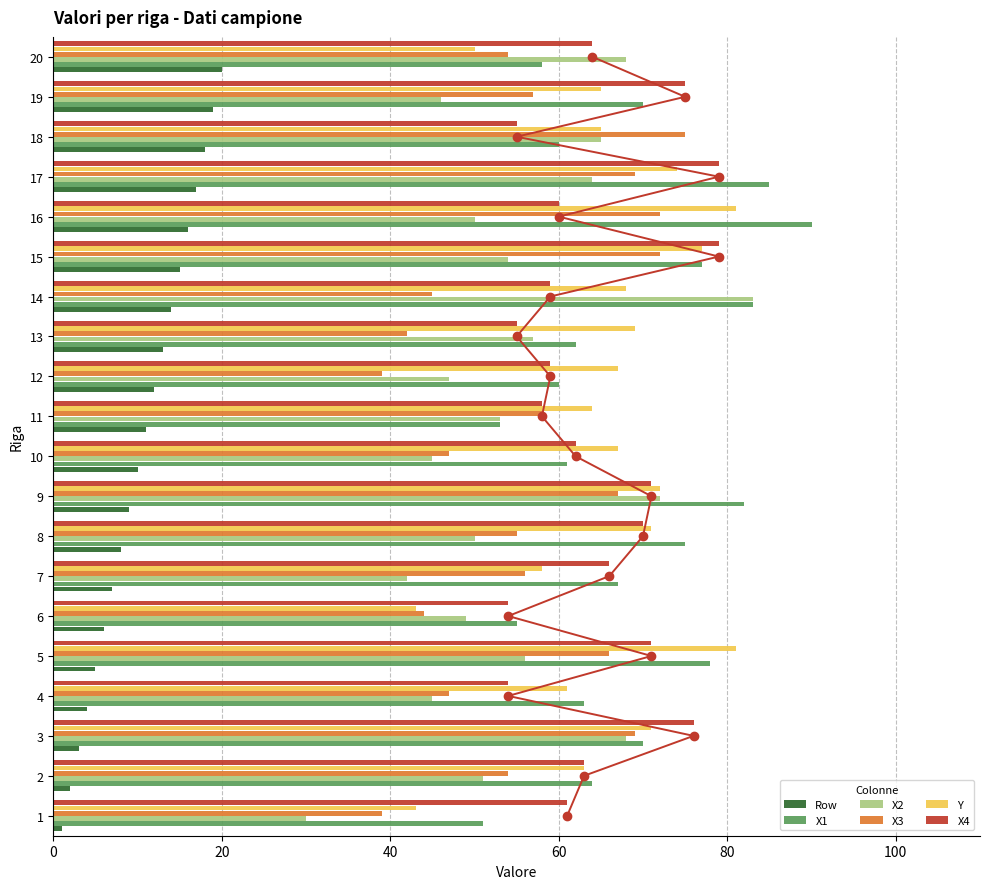

How many data points in Y are less than 67?

9